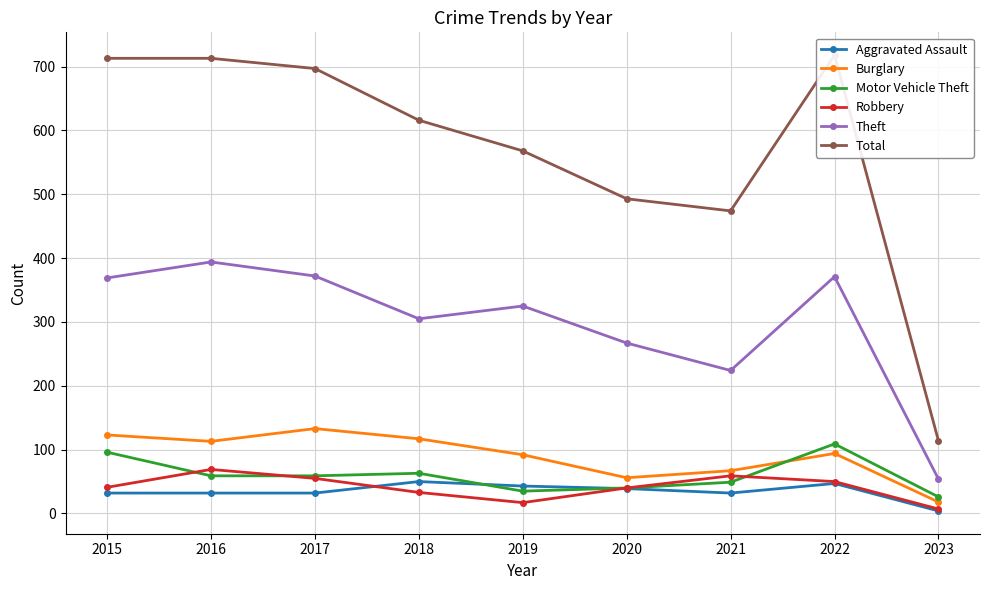

True or false: Total and Burglary intersect in this chart.

False